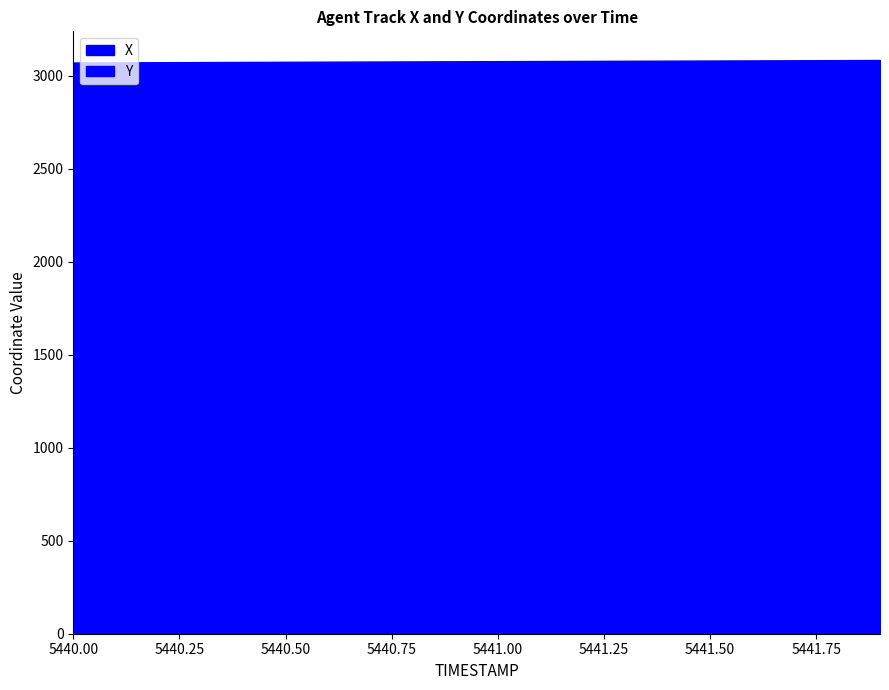

True or false: X and Y intersect in this chart.

False